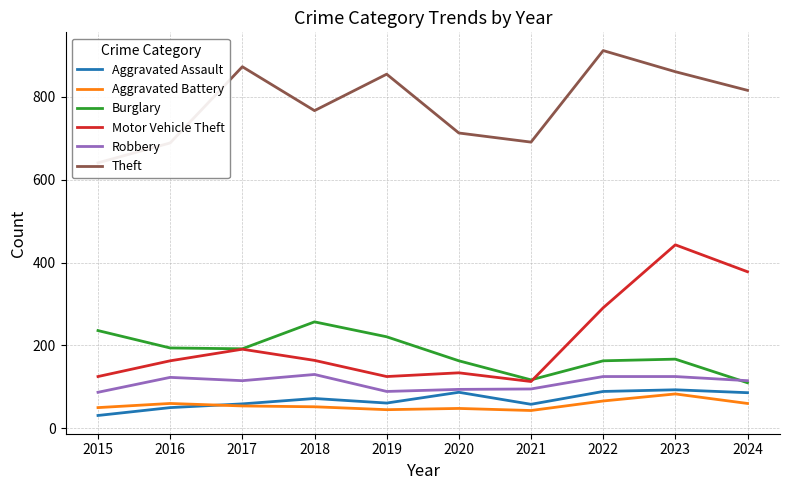

Where is the first local minimum for Burglary?

2017